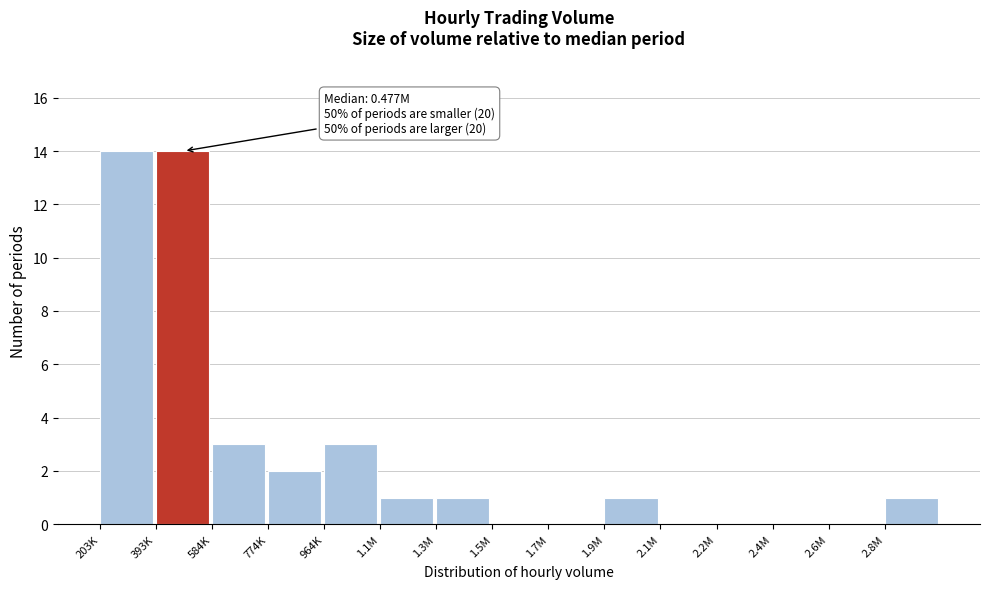

Reading left to right, what are all the values shown in this chart?

203K=14	393K=14	584K=3	774K=2	964K=3	1.1M=1	1.3M=1	1.5M=0	1.7M=0	1.9M=1	2.1M=0	2.2M=0	2.4M=0	2.6M=0	2.8M=1